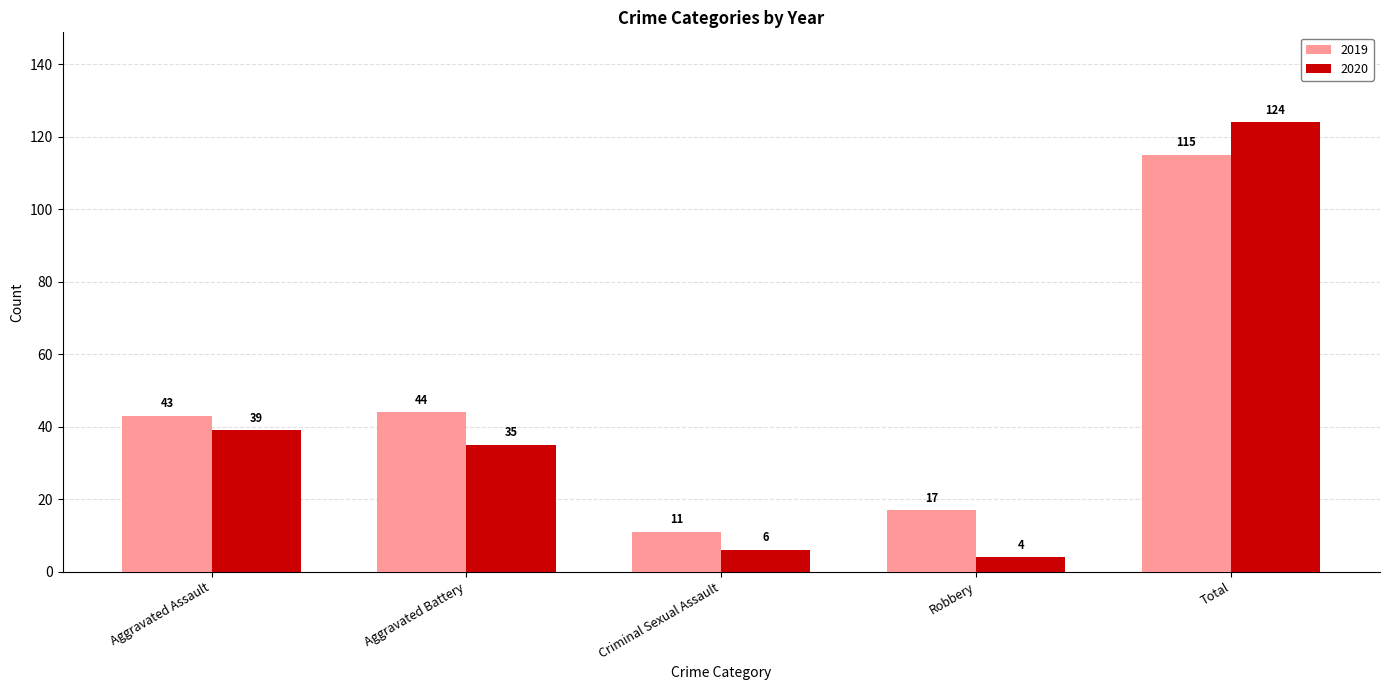

Reading left to right, list all the values displayed in this chart.

2019: Aggravated Assault=43	Aggravated Battery=44	Criminal Sexual Assault=11	Robbery=17	Total=115
2020: Aggravated Assault=39	Aggravated Battery=35	Criminal Sexual Assault=6	Robbery=4	Total=124